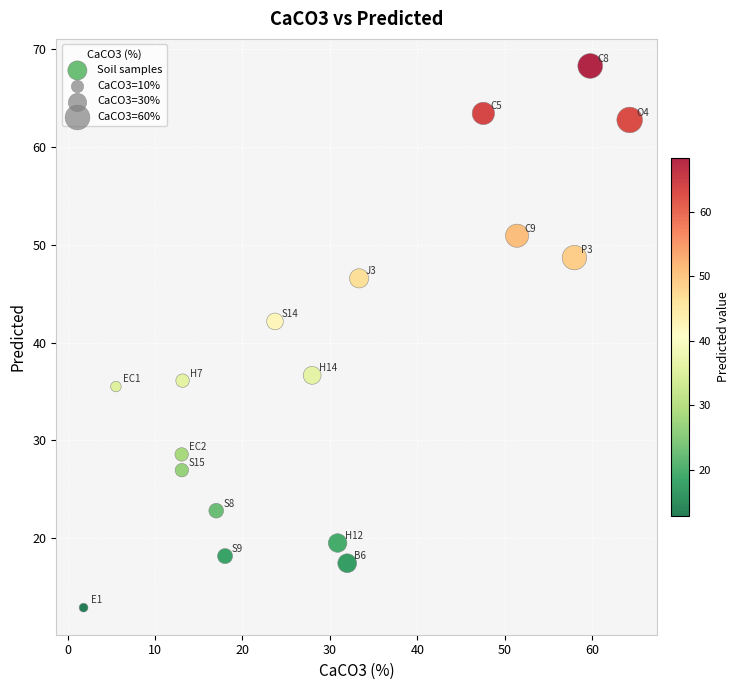

What Y value in the scatter plot is closest to 40?

42.2